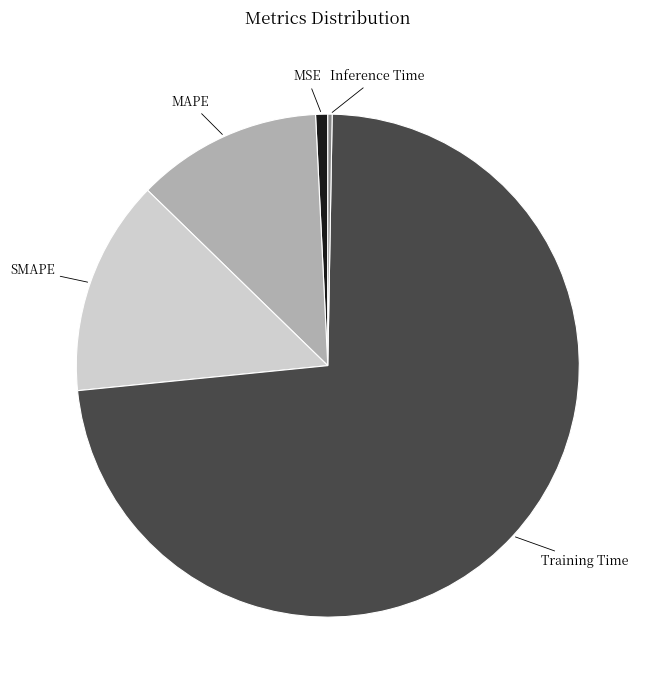

Is there a majority slice in this chart?

Yes